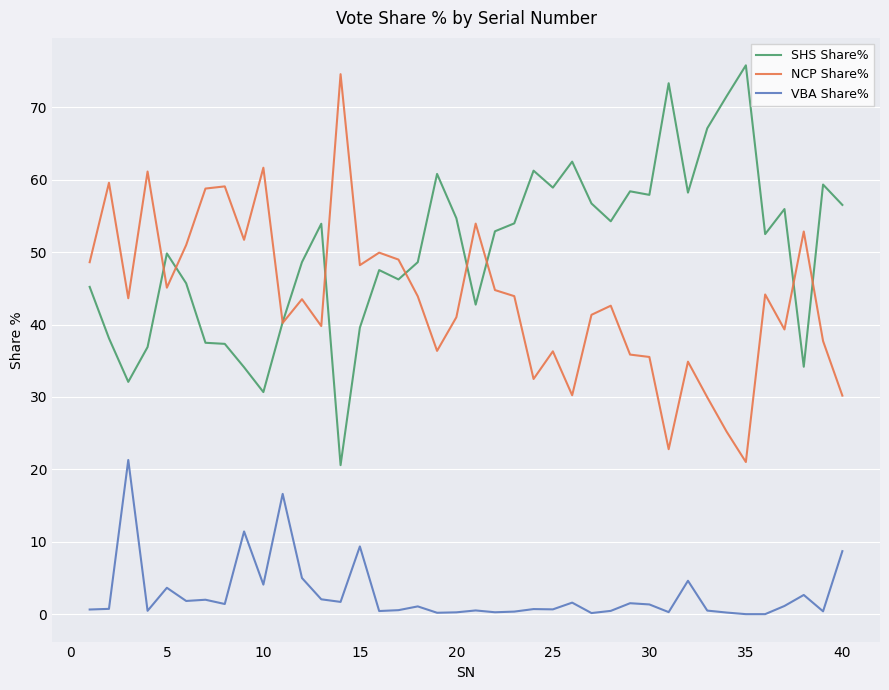

What is the greatest value displayed?

75.8